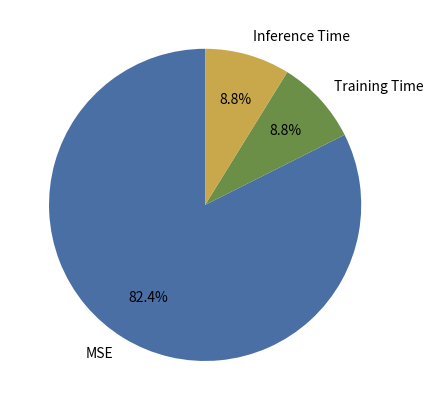

Combined, what portion of the pie is Inference Time and MSE?

91.2%